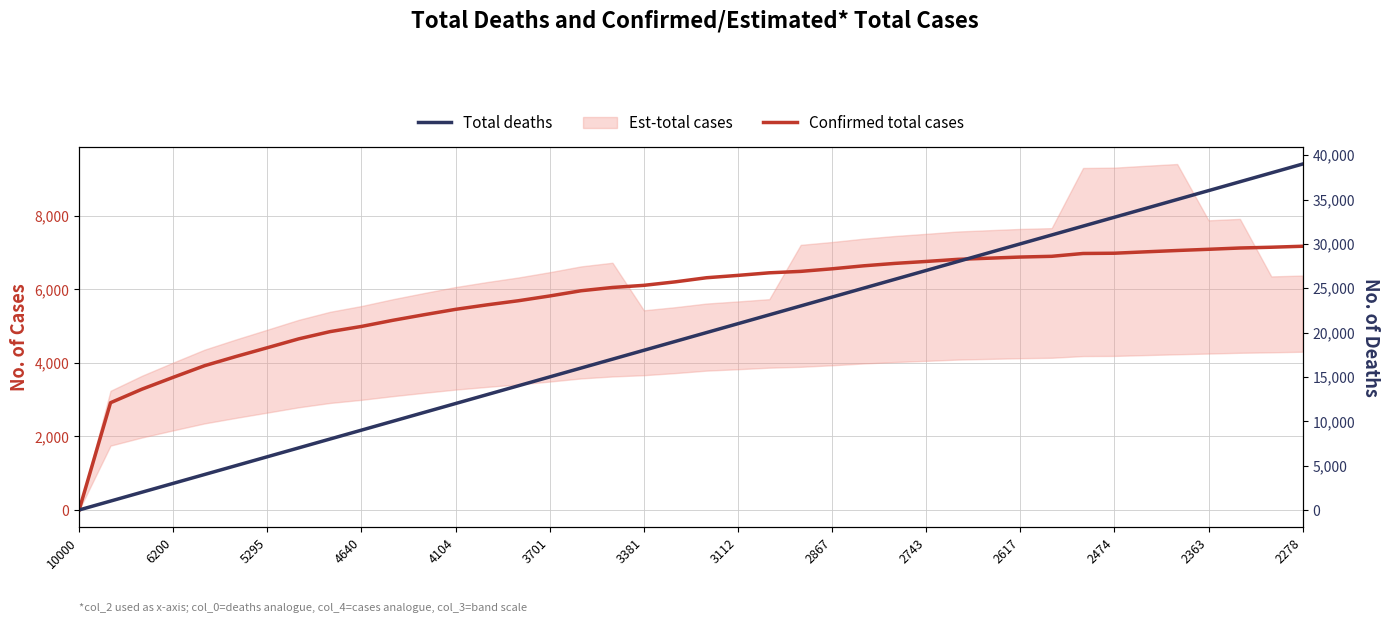

What is the sum of the Total deaths values at 10000 and 20?

20002